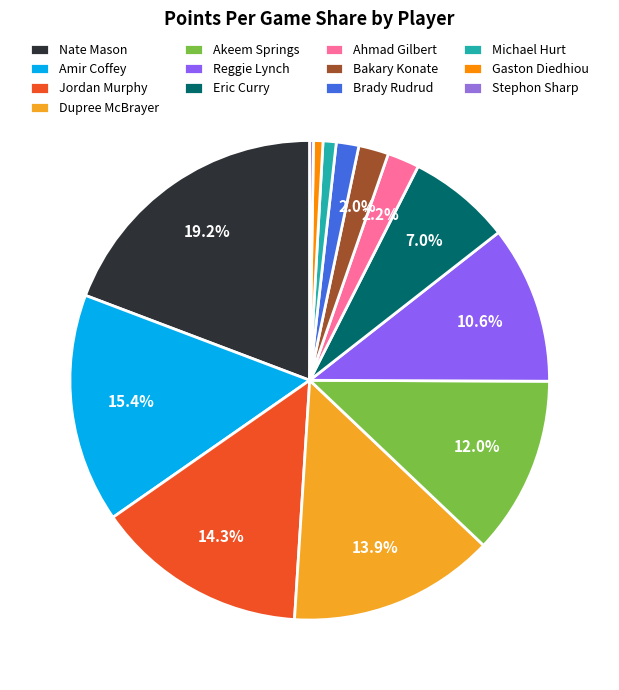

The Bakary Konate slice represents 1% of the pie. True or false?

False